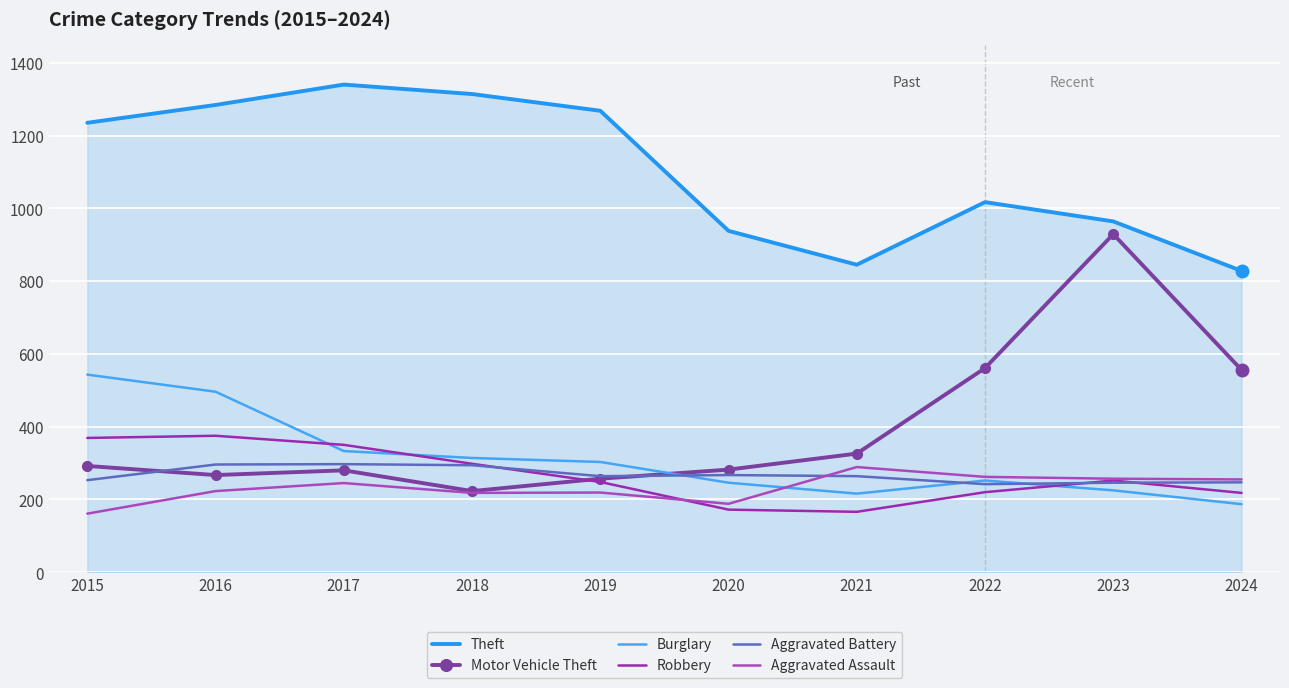

What is the maximum value for Motor Vehicle Theft?

929